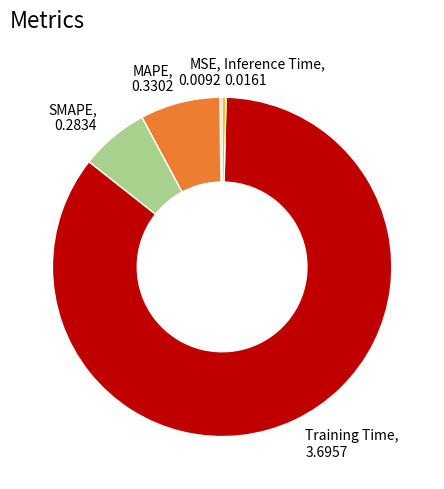

Does SMAPE represent more than half of the total?

No